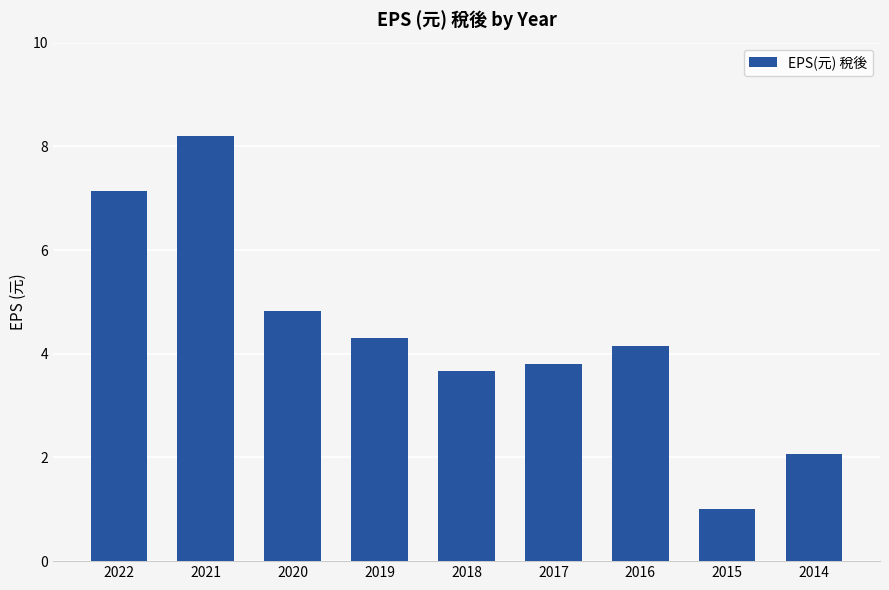

Are the bars horizontal?

No